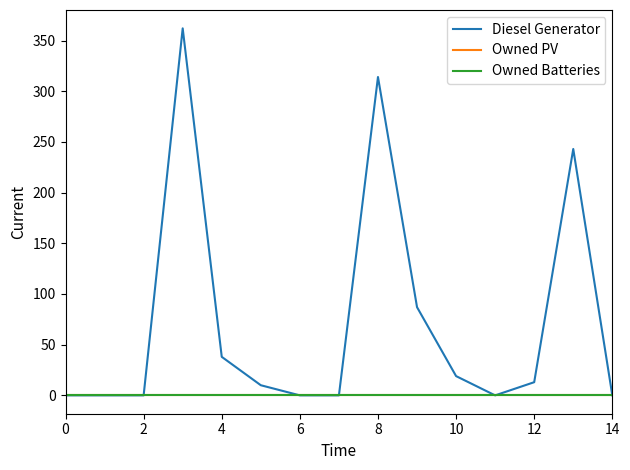

Is this an area chart (filled region under the line)?

No